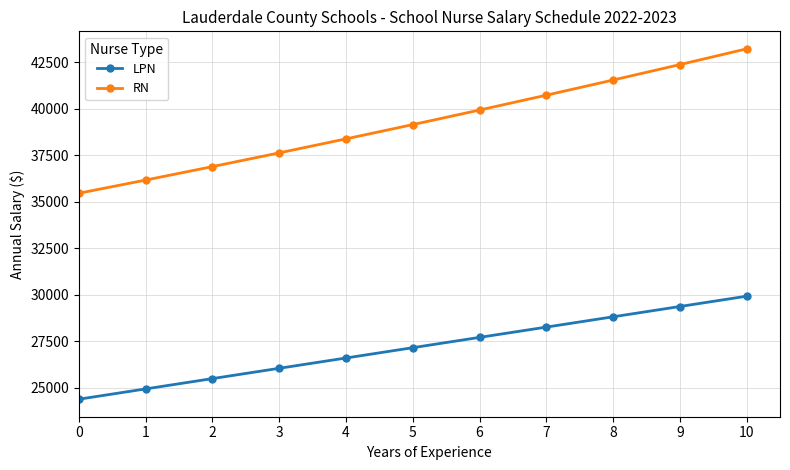

What is the approximate value of RN at 10, to the nearest 10?

43230